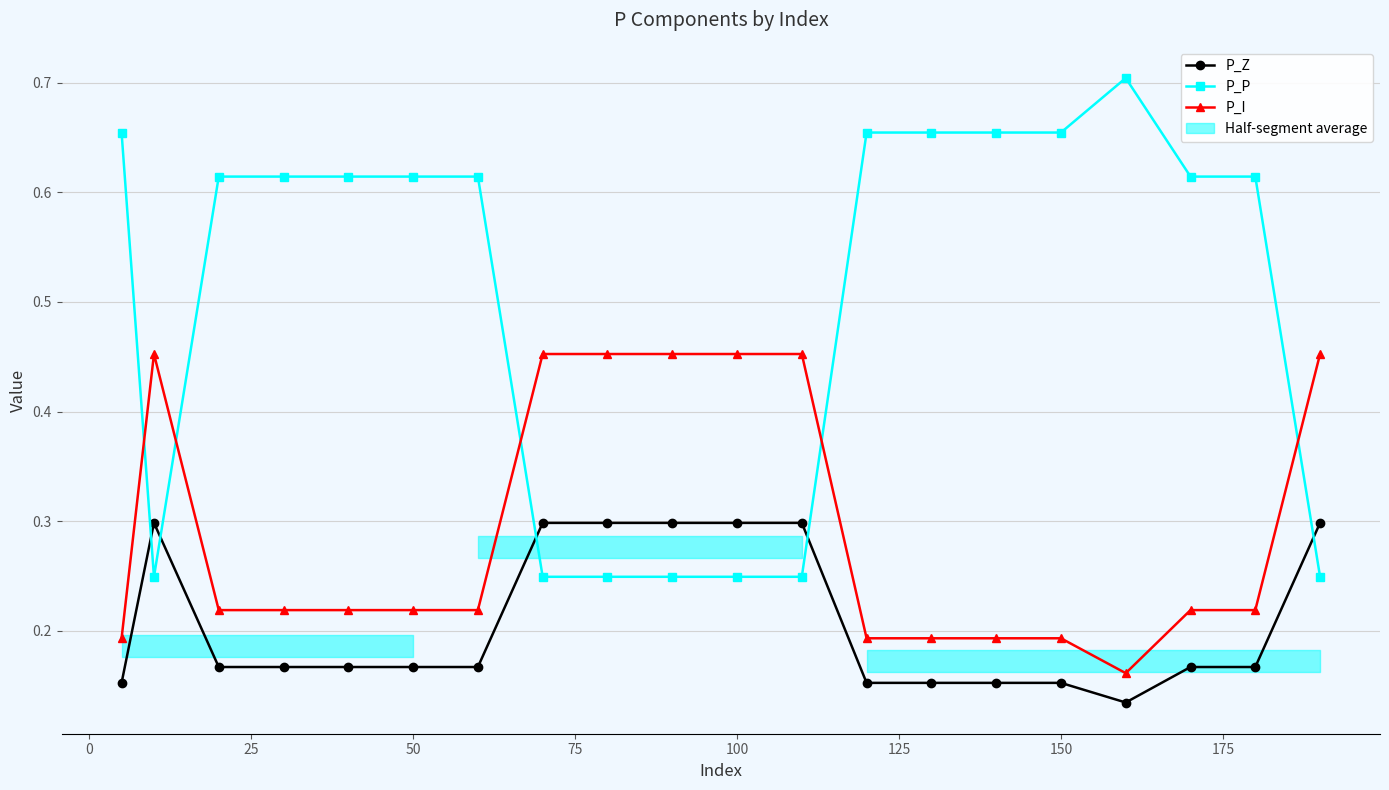

True or false: P_P and P_I cross at least once.

True